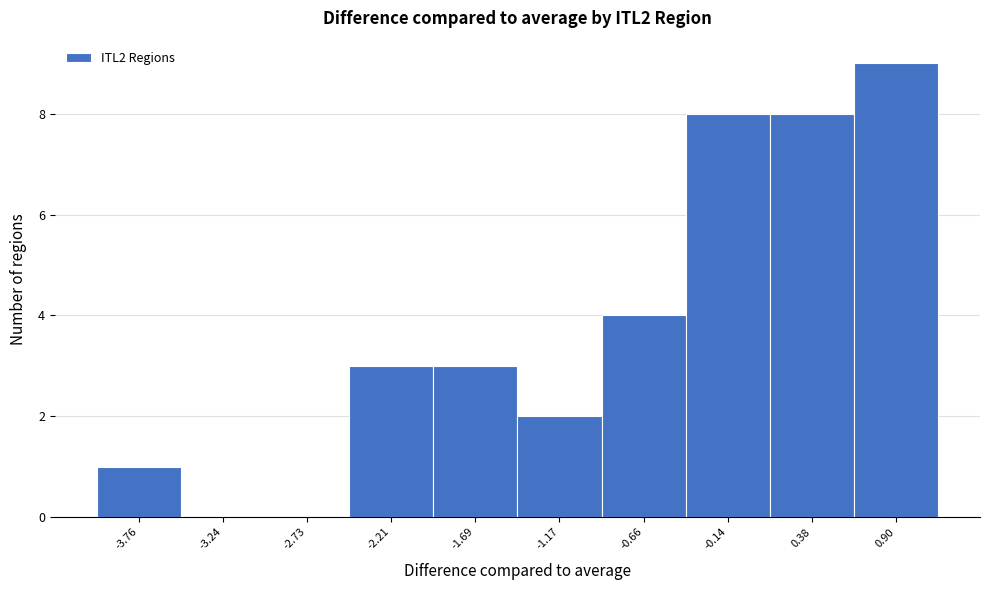

Reading left to right, extract all data points from this chart.

-3.76=1	-3.24=0	-2.73=0	-2.21=3	-1.69=3	-1.17=2	-0.66=4	-0.14=8	0.38=8	0.90=9